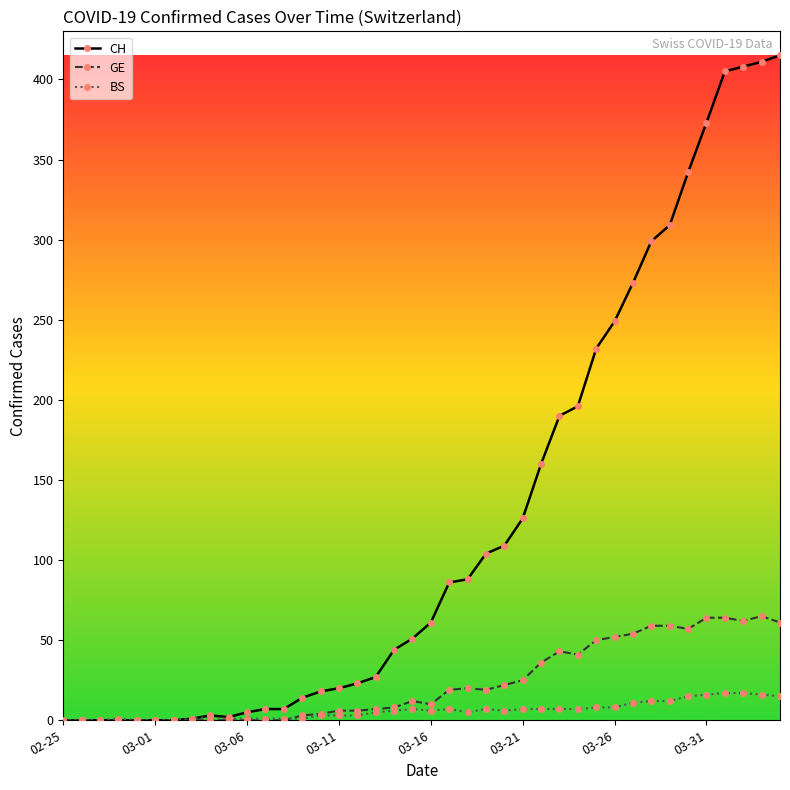

Rank the series by their maximum value, from lowest to highest.

BS, GE, CH